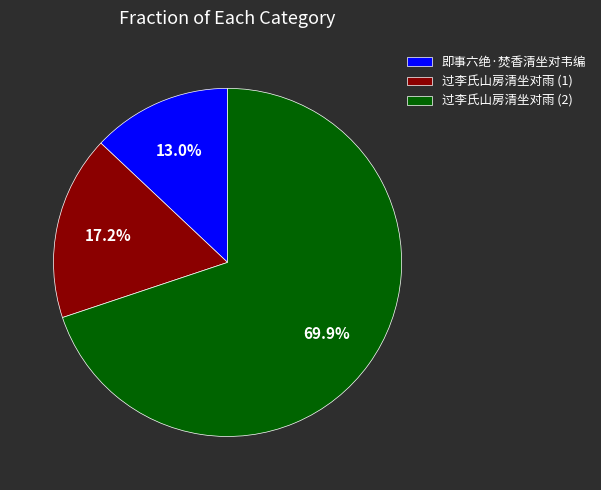

To the nearest percent, what is the average slice percentage?

33%